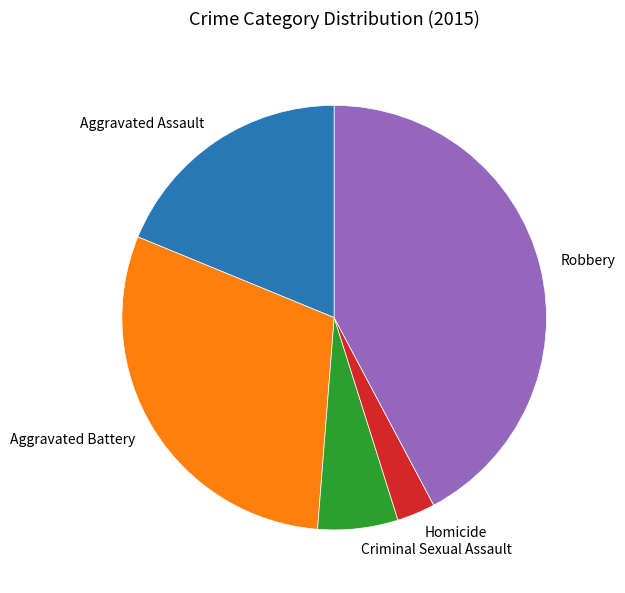

Is the sum of Criminal Sexual Assault and Aggravated Battery greater than half?

No